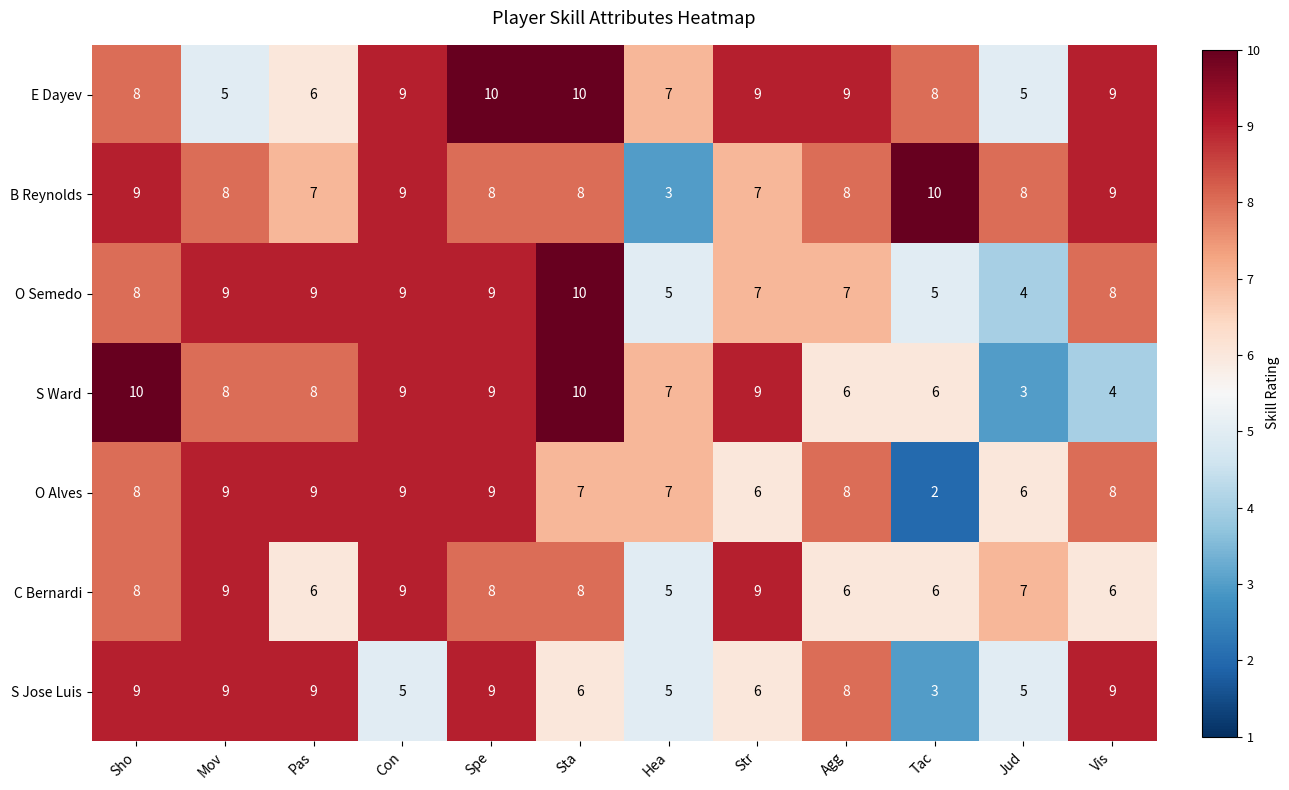

At which label does C Bernardi reach its minimum?

Hea